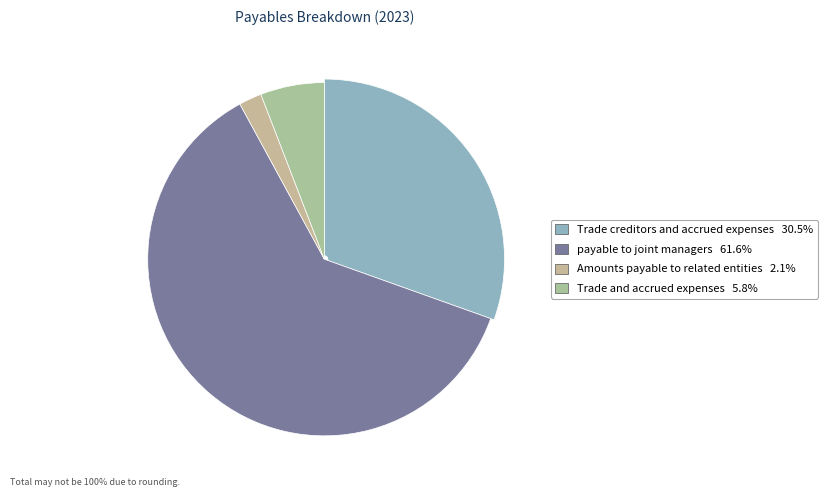

To the nearest percent, what is the difference between the largest and smallest slice percentages?

60%